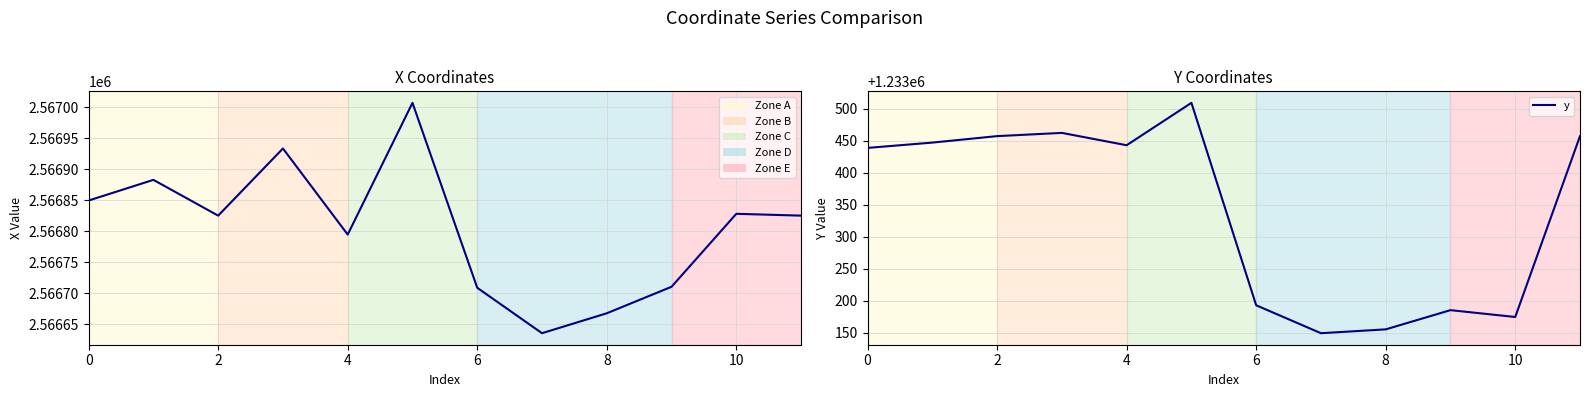

At how many categories does at least one series exceed 2351511?

12